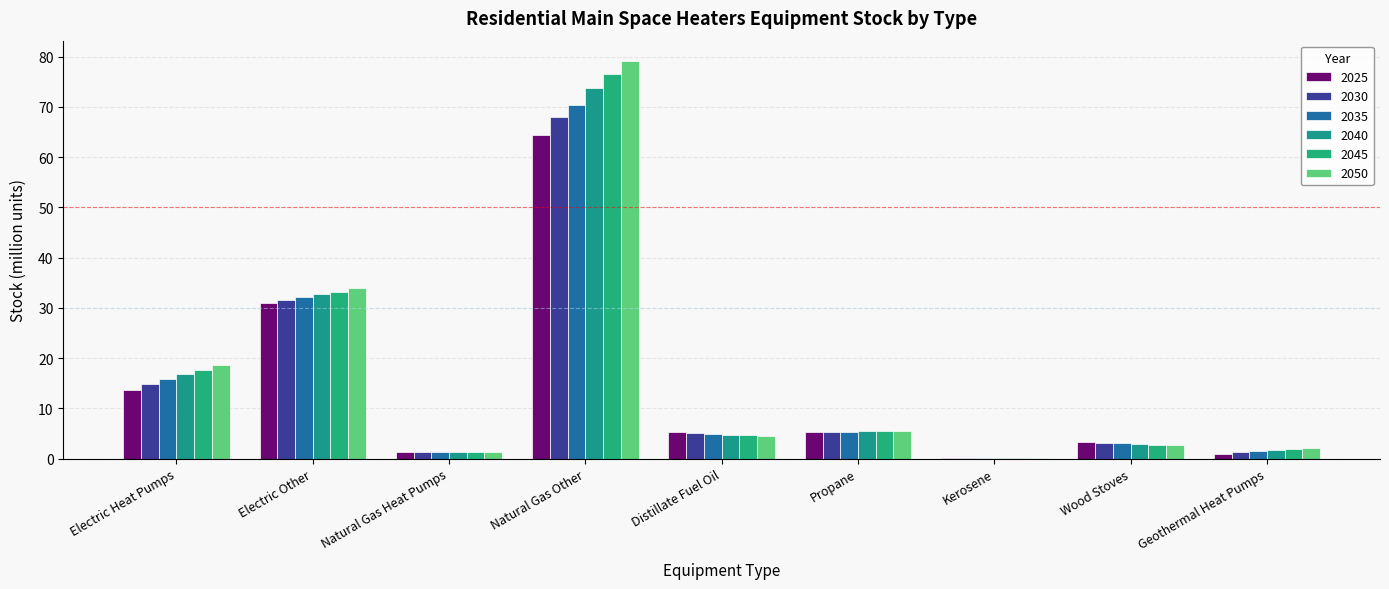

How many groups of bars are there?

9